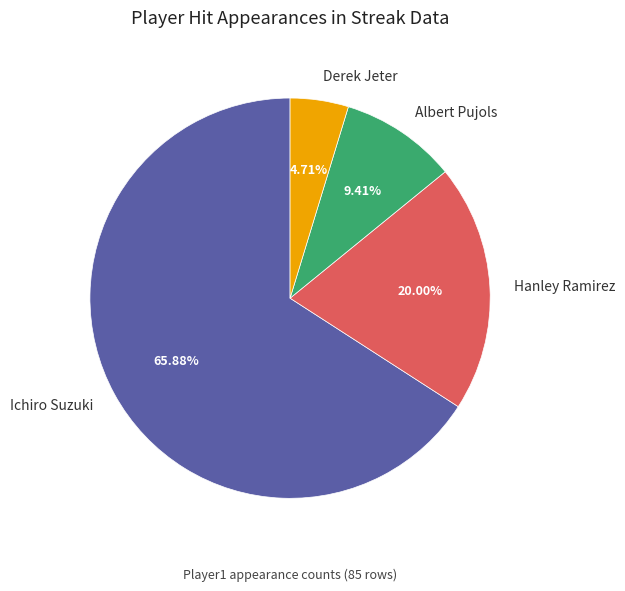

Which category has the smallest portion of the pie?

Derek Jeter